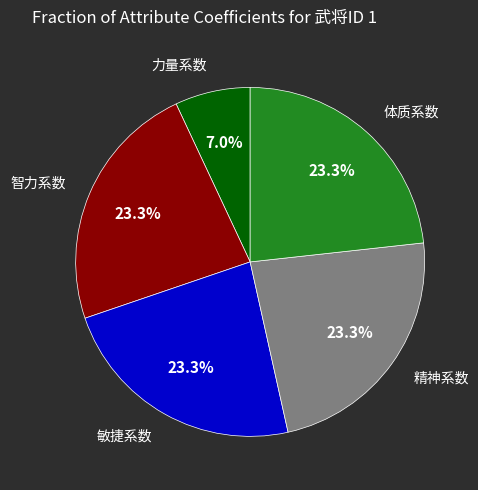

Is there any slice that represents more than half of the pie?

No